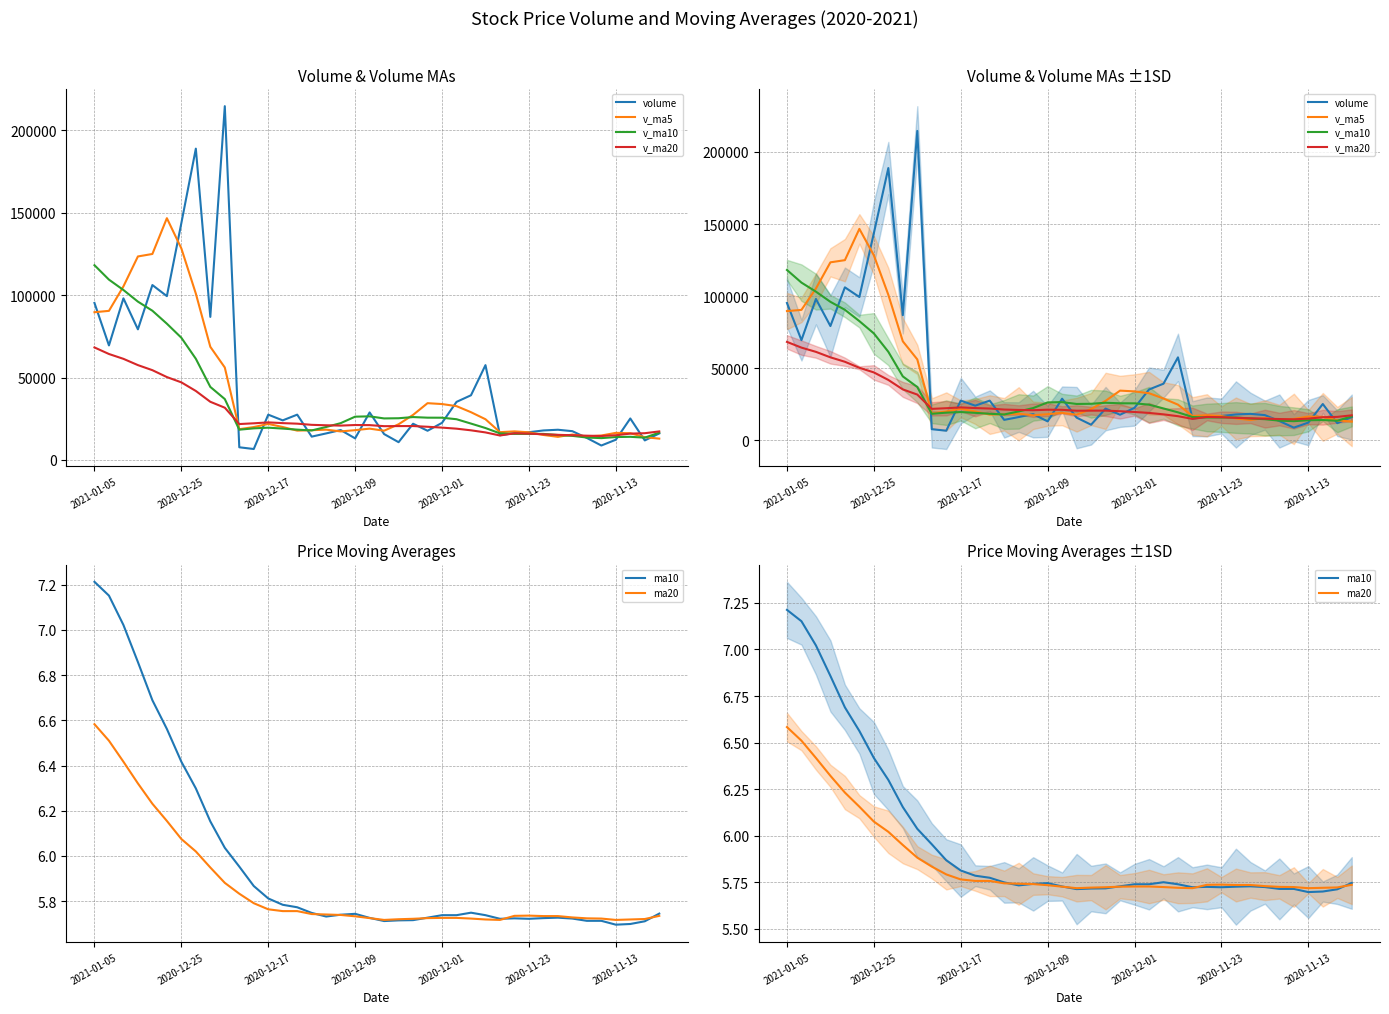

List the series in order of their peak value, highest first.

volume, v_ma5, v_ma10, v_ma20, ma10, ma20